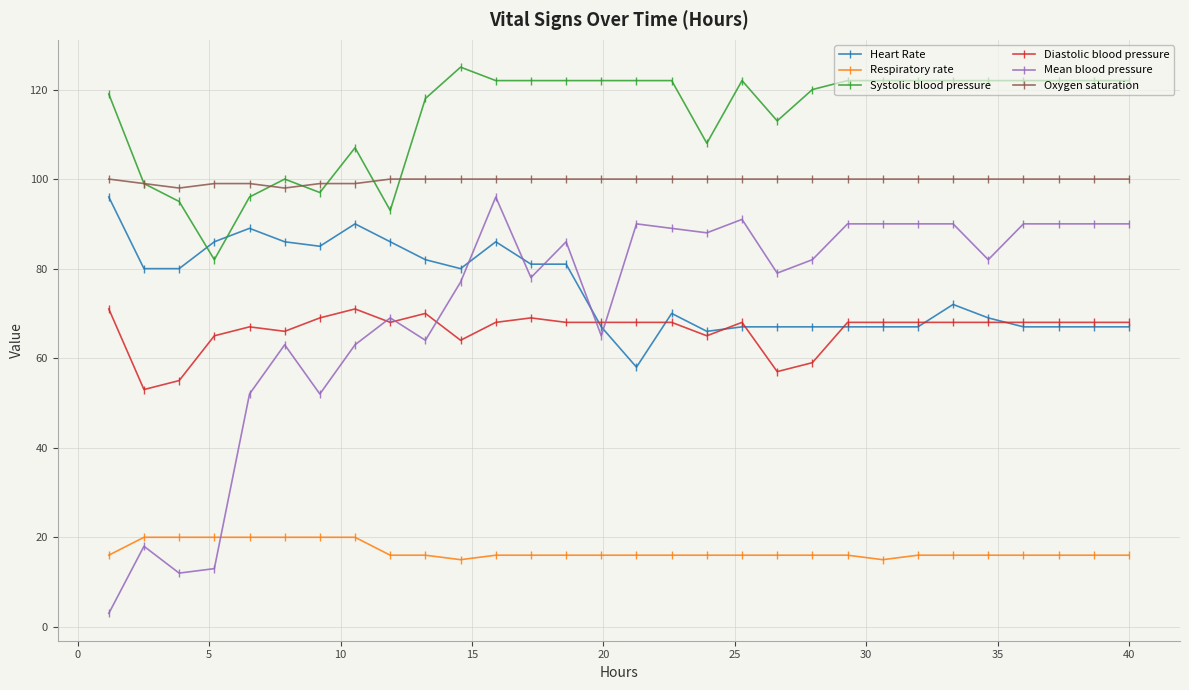

What is the sum of all Respiratory rate values?

506